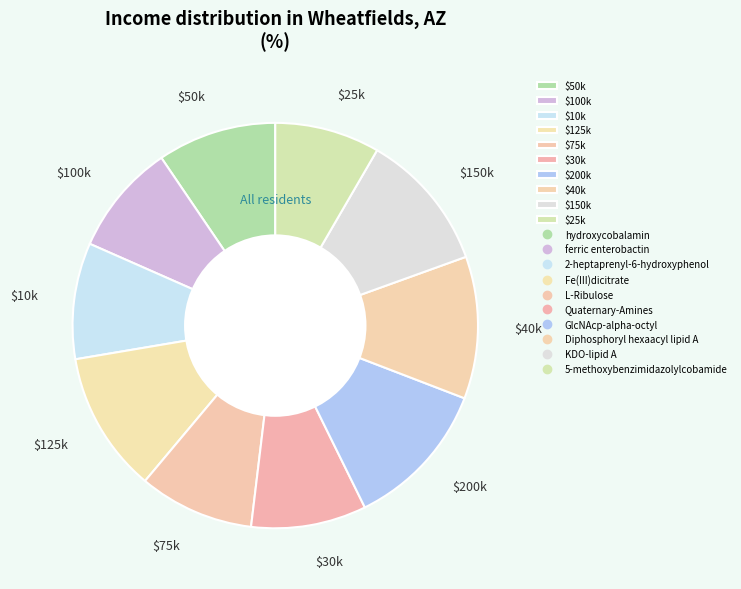

Count the number of slices in the pie.

10